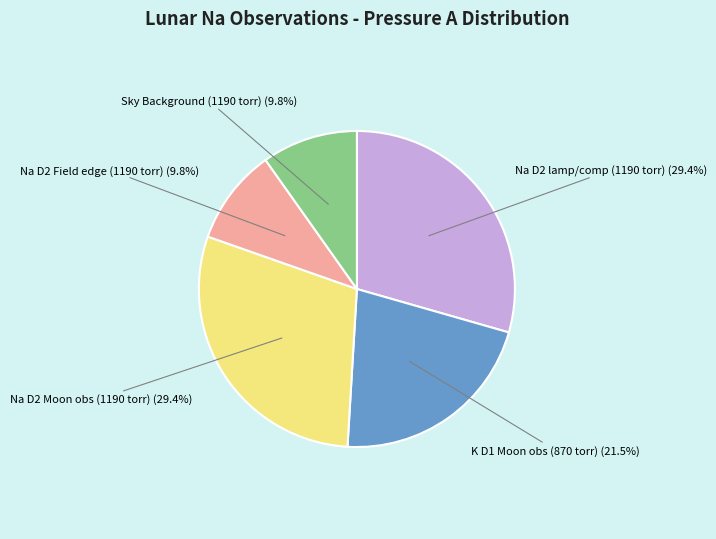

What portion of the pie excludes Na D2 Moon obs (1190 torr) (29.4%)?

70.6%